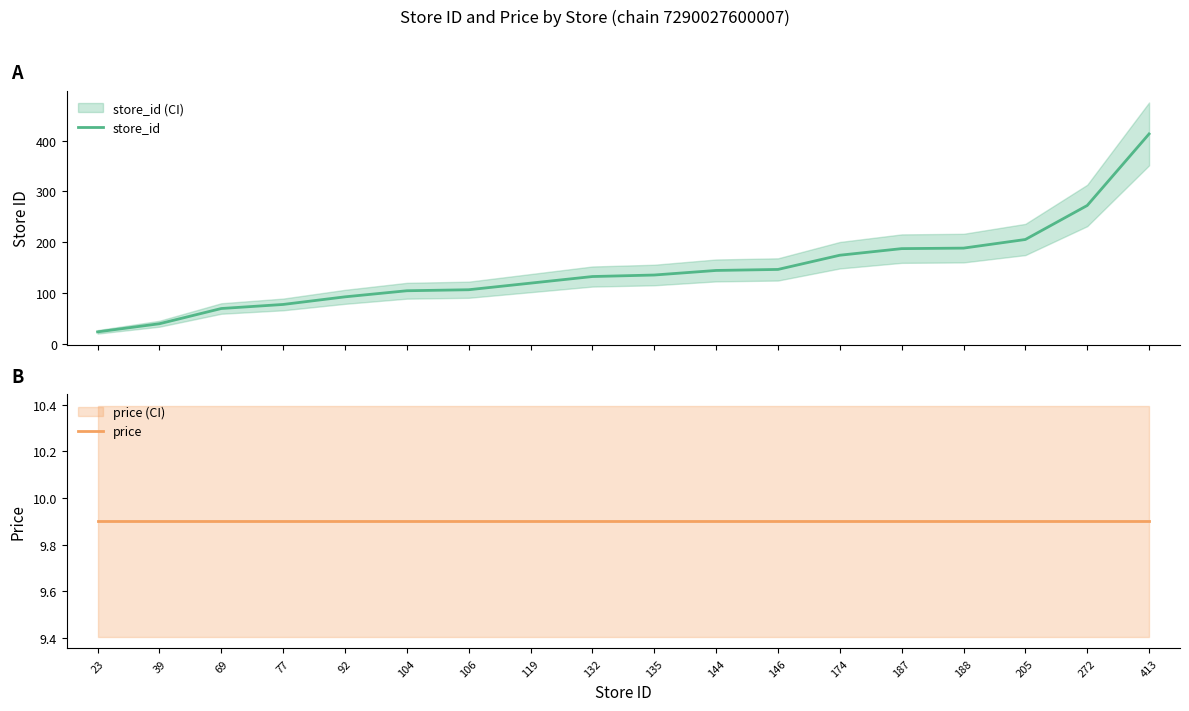

List the series in order of their peak value, highest first.

store_id, price